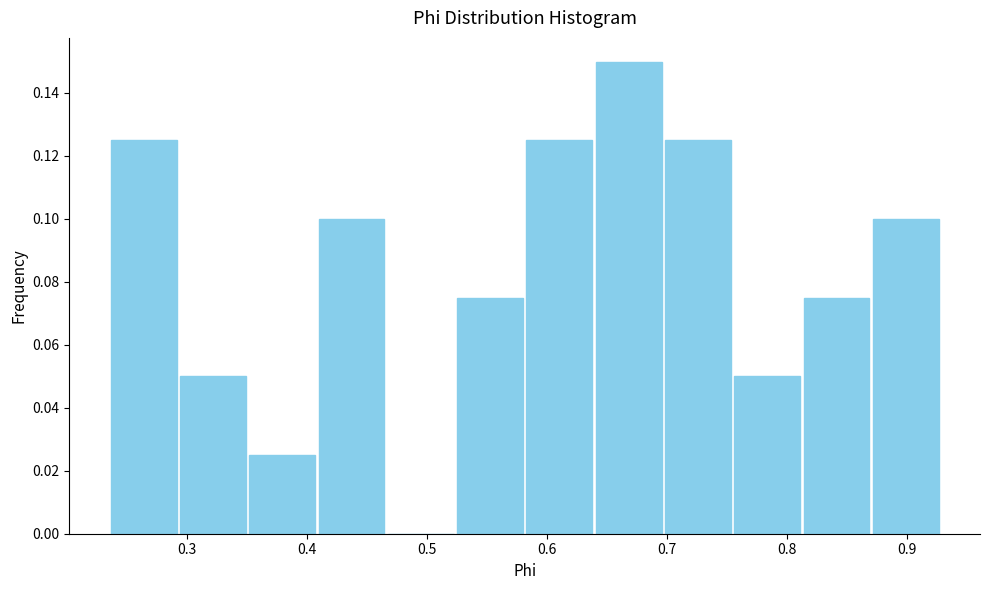

Reading left to right, transcribe this chart: for each bar, give the range it covers on the x-axis and its height. Neither the bar edges nor the heights are printed on the chart, so give them approximately, as read against the axes.

0.24 to 0.29: 0.126
0.29 to 0.35: 0.050
0.35 to 0.41: 0.026
0.41 to 0.47: 0.100
0.47 to 0.52: 0
0.52 to 0.58: 0.076
0.58 to 0.64: 0.126
0.64 to 0.70: 0.150
0.70 to 0.75: 0.126
0.75 to 0.81: 0.050
0.81 to 0.87: 0.076
0.87 to 0.93: 0.100